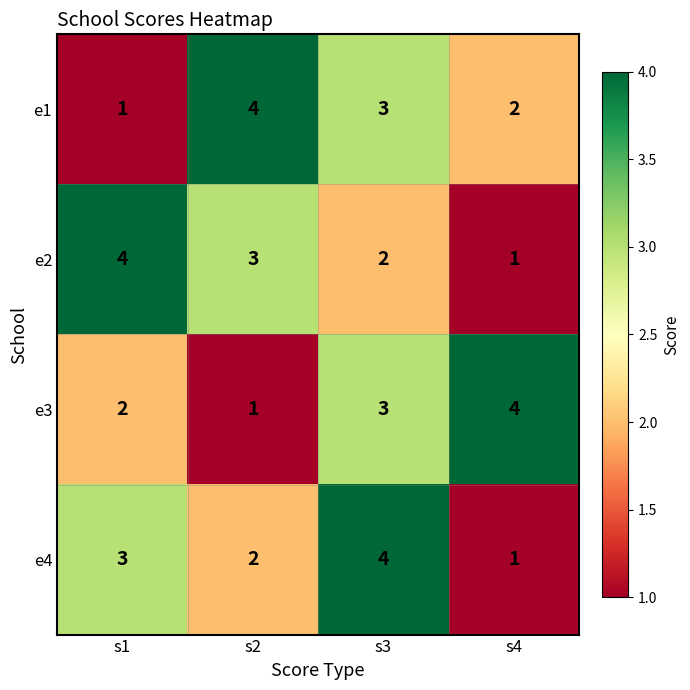

What is the maximum value shown in the chart?

4